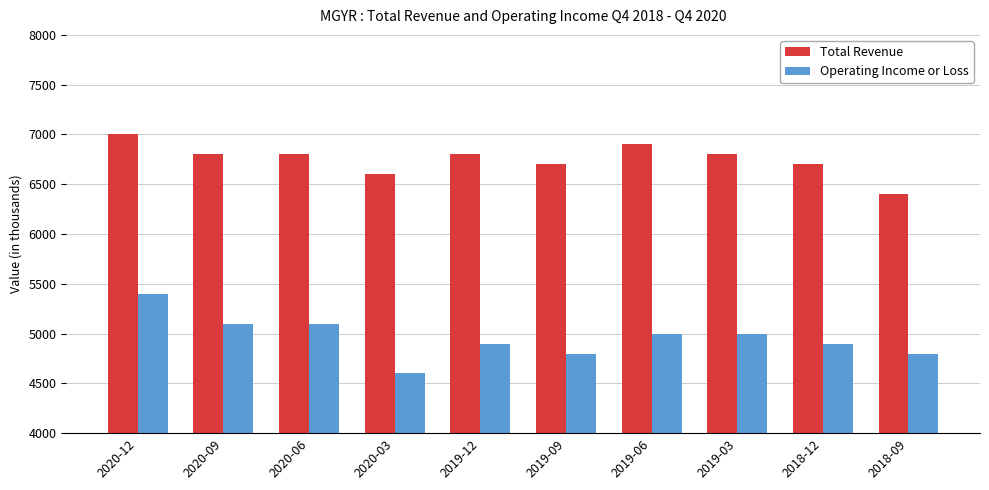

What position from the right is 2020-09?

9